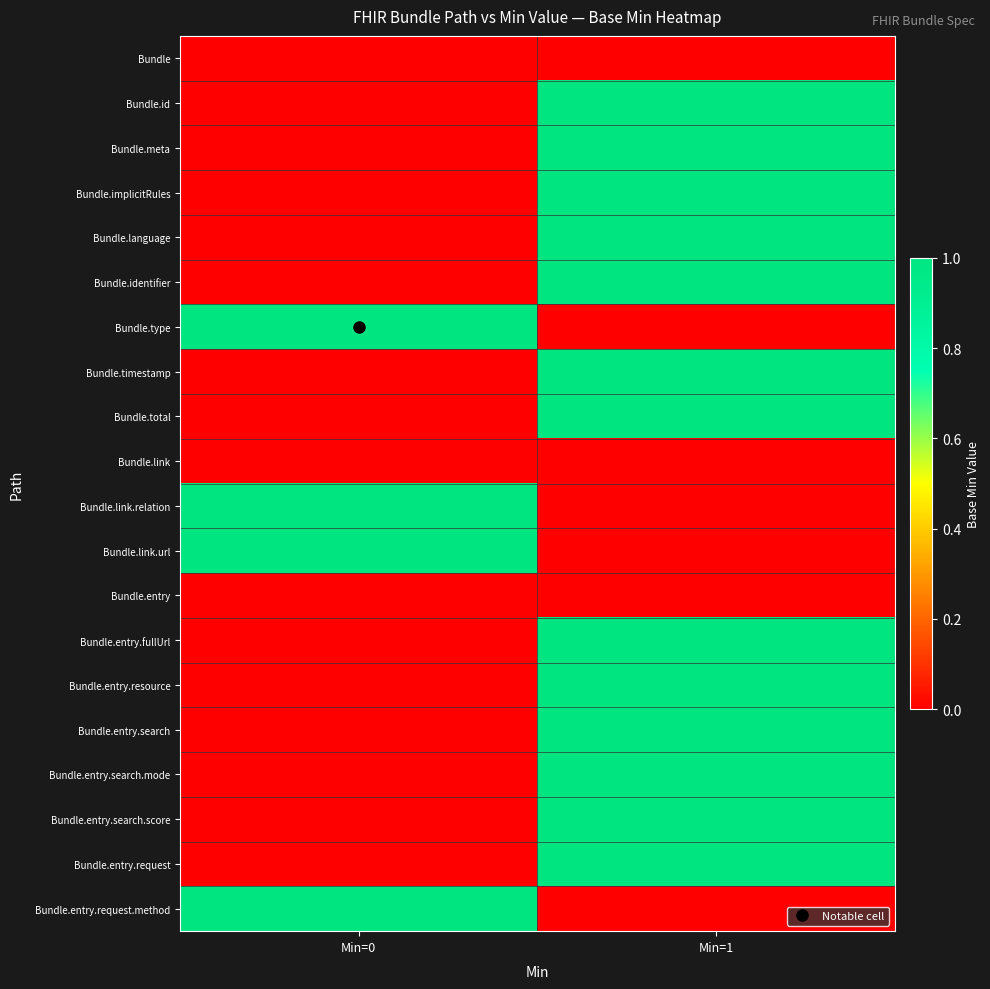

Rank the series by their maximum value, from lowest to highest.

Bundle, Bundle.link, Bundle.entry, Bundle.id, Bundle.meta, Bundle.implicitRules, Bundle.language, Bundle.identifier, Bundle.type, Bundle.timestamp, Bundle.total, Bundle.link.relation, Bundle.link.url, Bundle.entry.fullUrl, Bundle.entry.resource, Bundle.entry.search, Bundle.entry.search.mode, Bundle.entry.search.score, Bundle.entry.request, Bundle.entry.request.method